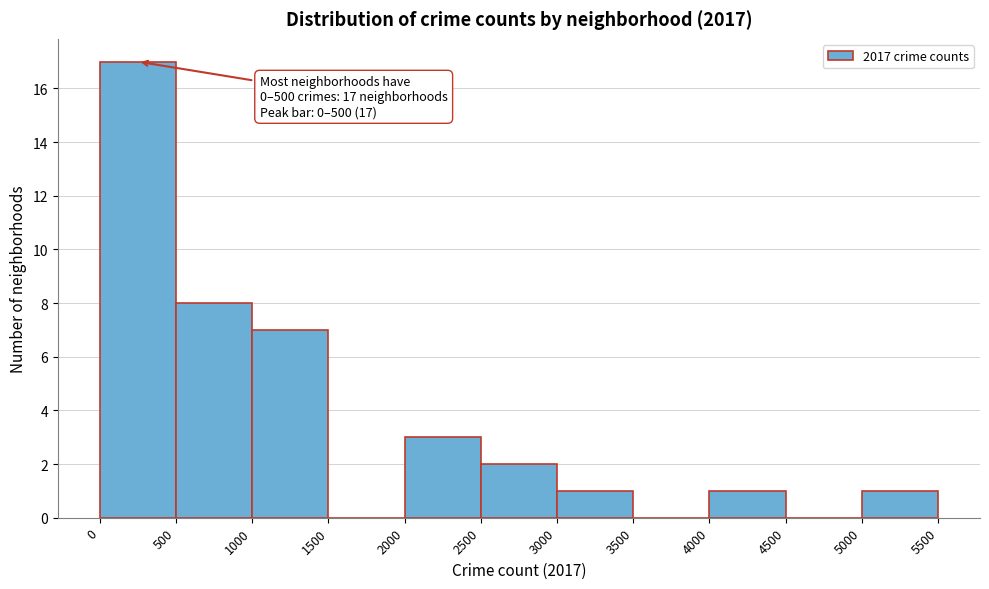

Which range on the x-axis has the tallest bar?

0 to 500